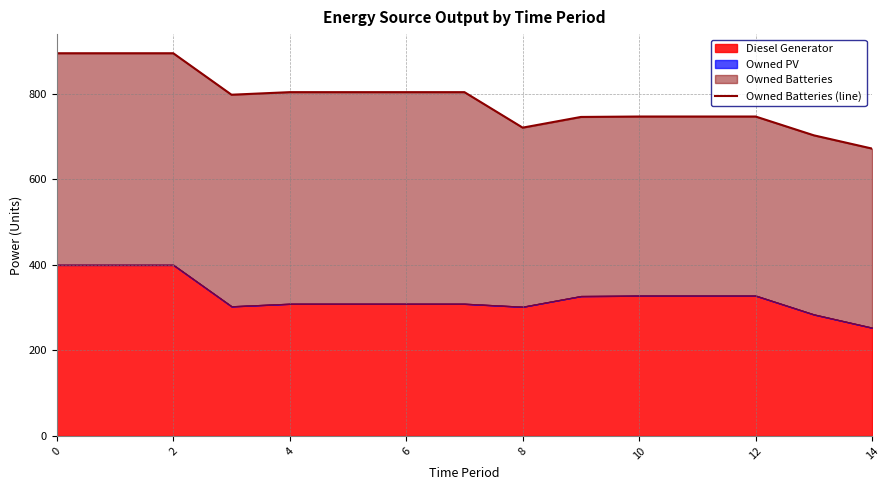

What is the label of the 8th point from the left?

14